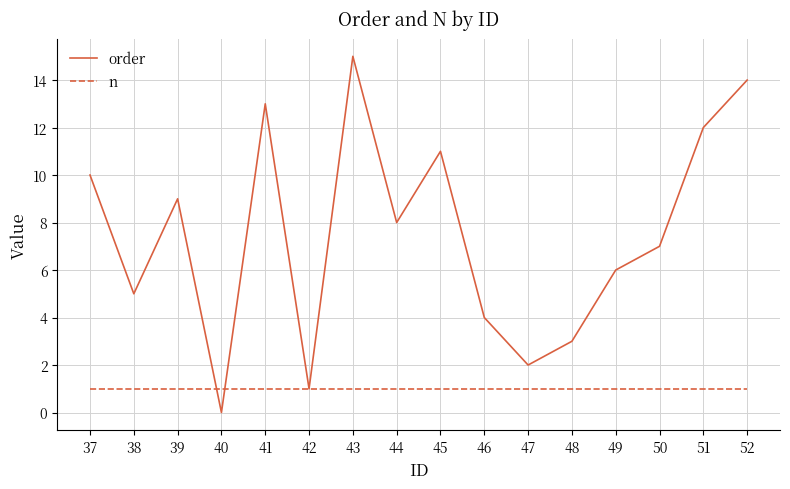

What is the average value of the order series?

8